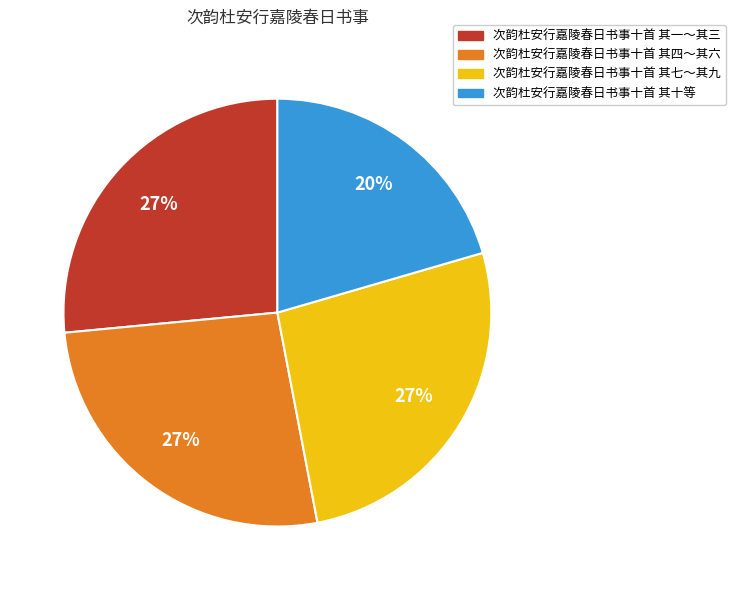

Does any single category account for the majority?

No